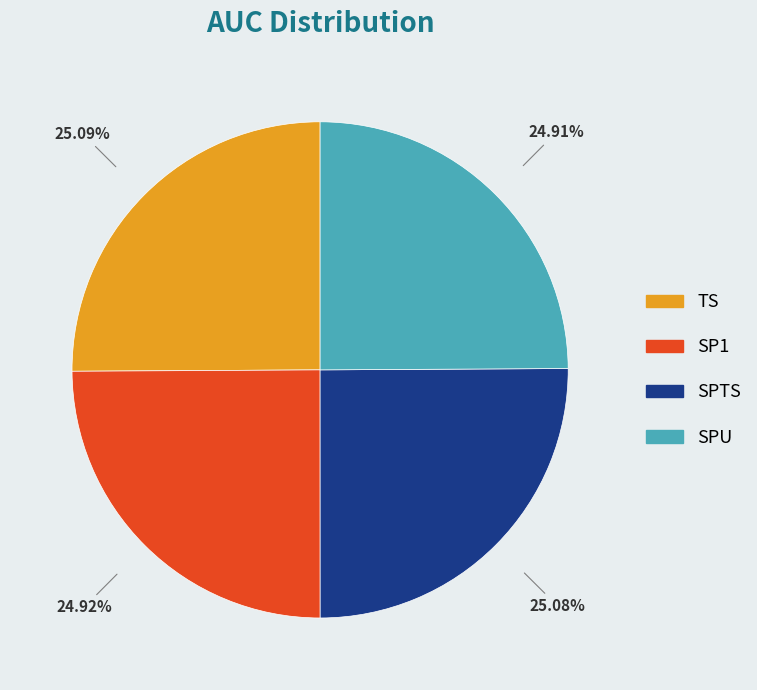

True or false: SPU accounts for 25% of the total.

True